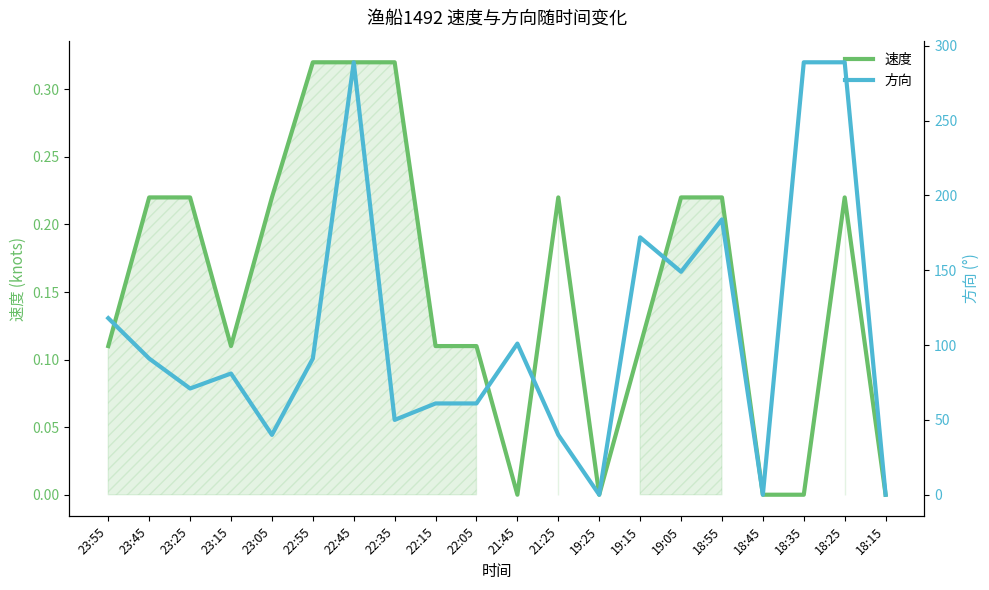

Which category has the highest value in the 方向 series?

22:45